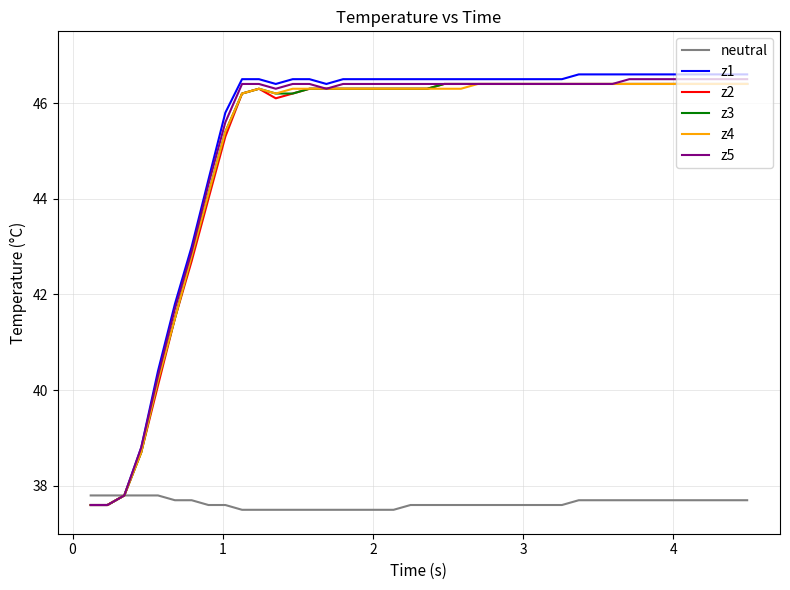

Which series has the widest spread of values?

z1